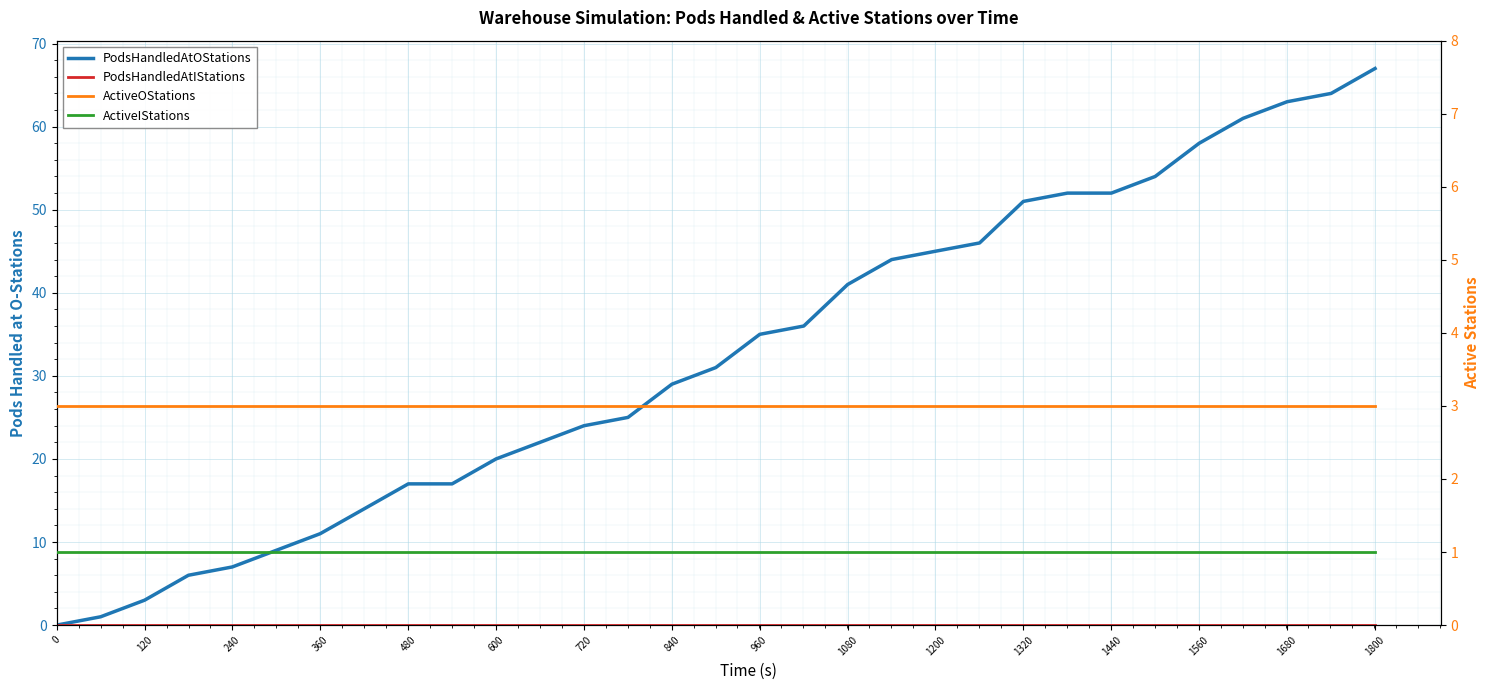

How many lines are shown in the chart?

4